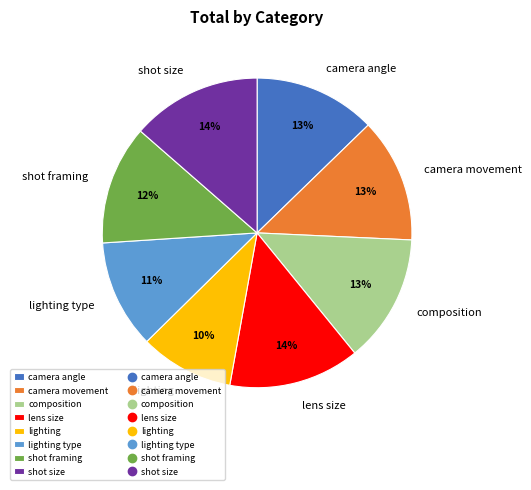

Combined, do lighting type and camera movement account for over 50%?

No